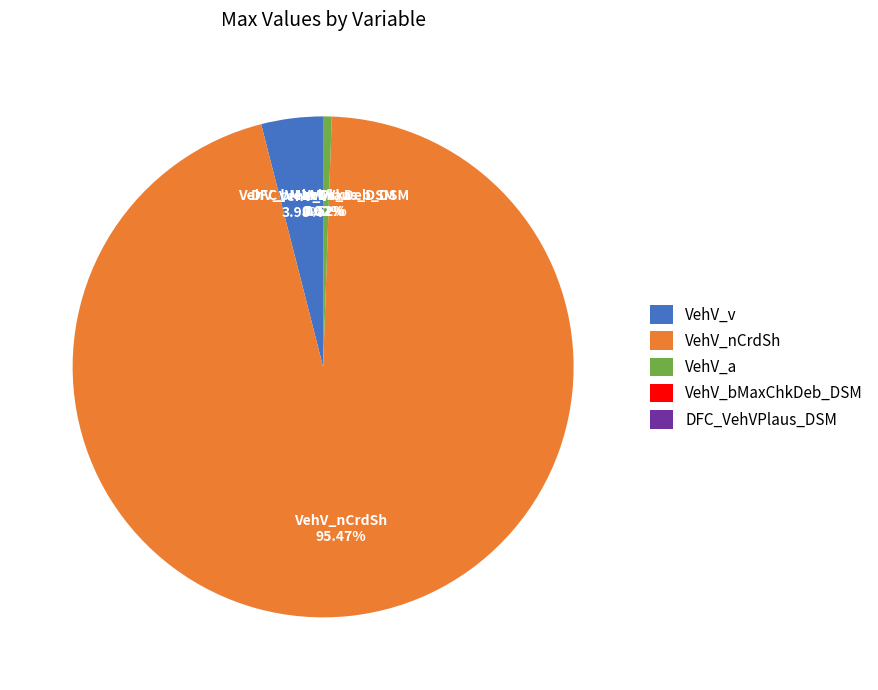

What is the ratio of the value at VehV_v to the value at VehV_a?

7.6